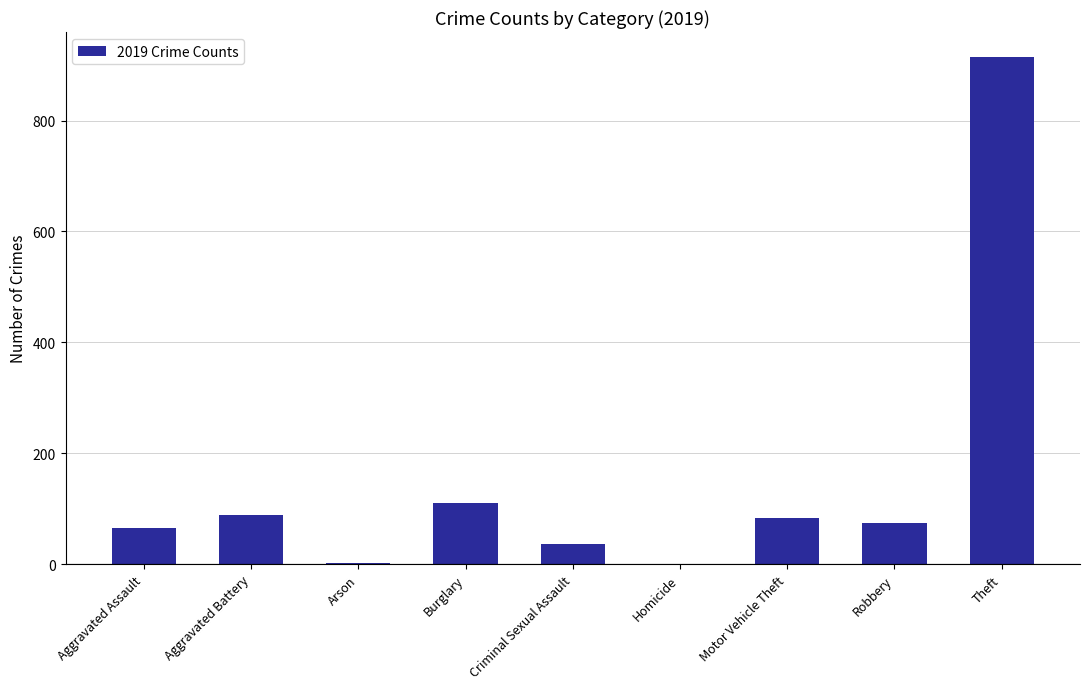

Is it true that the value at Motor Vehicle Theft is 84?

True